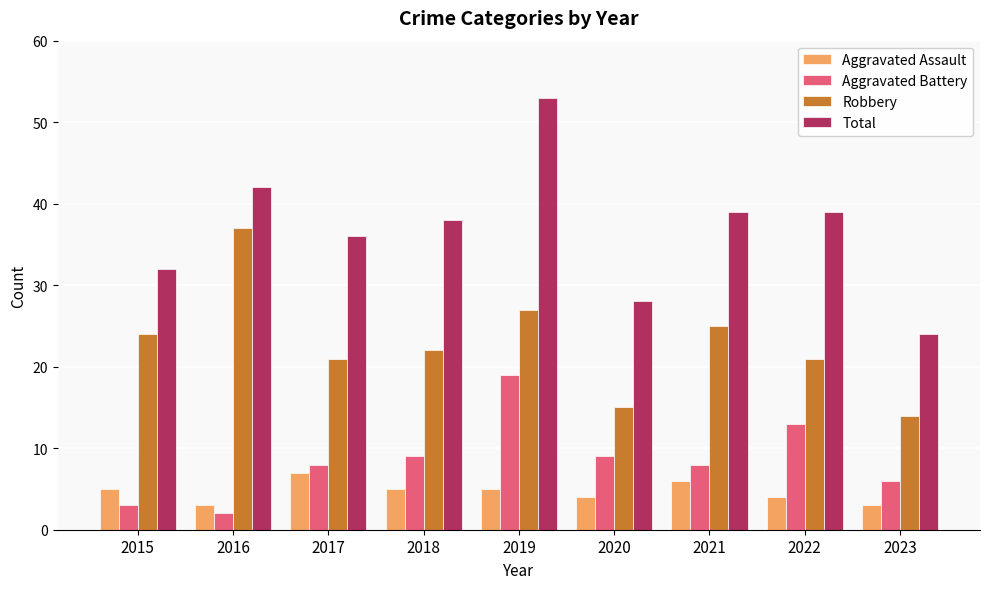

What is the value of the Aggravated Assault bar at the 6th from the left?

4